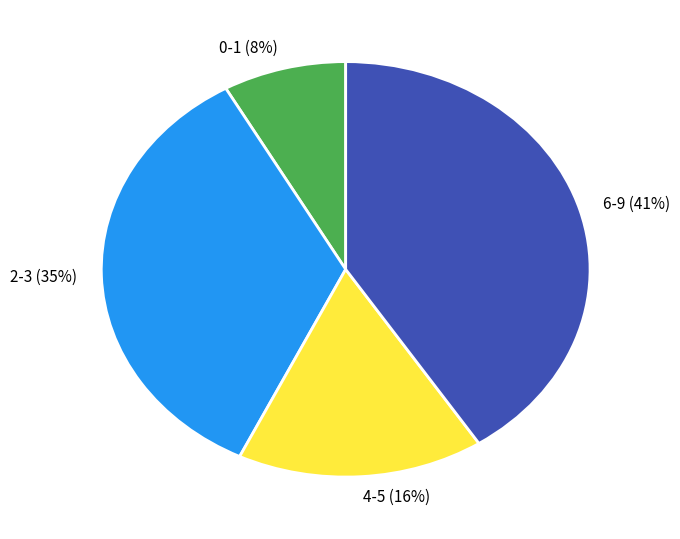

Count the number of slices in the pie.

4